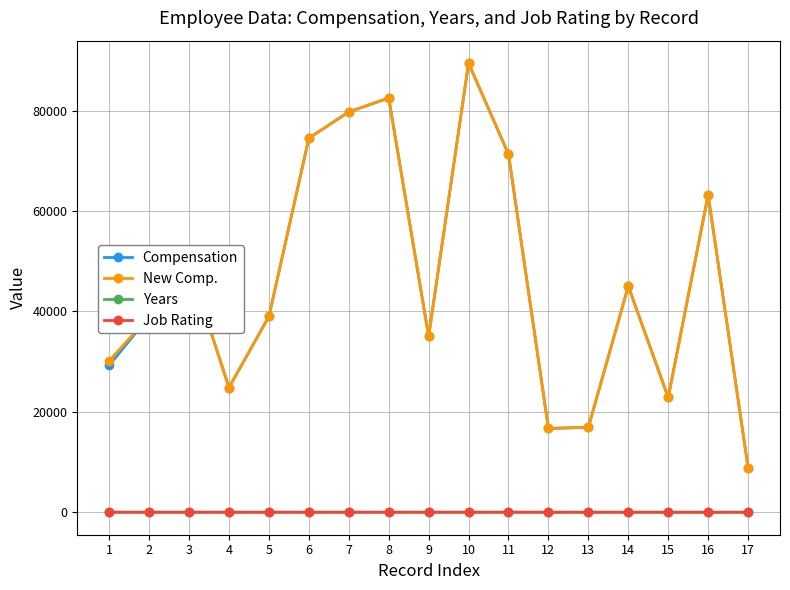

What is the greatest value displayed?

89450